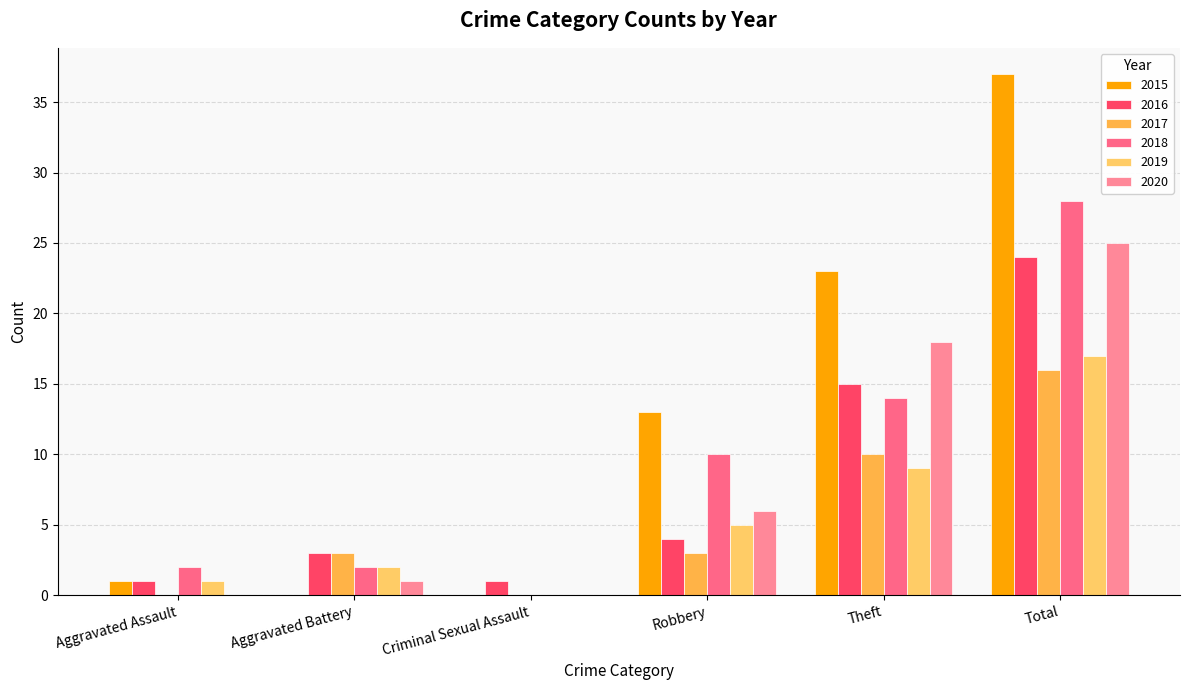

What is the total value across all series at Robbery?

41